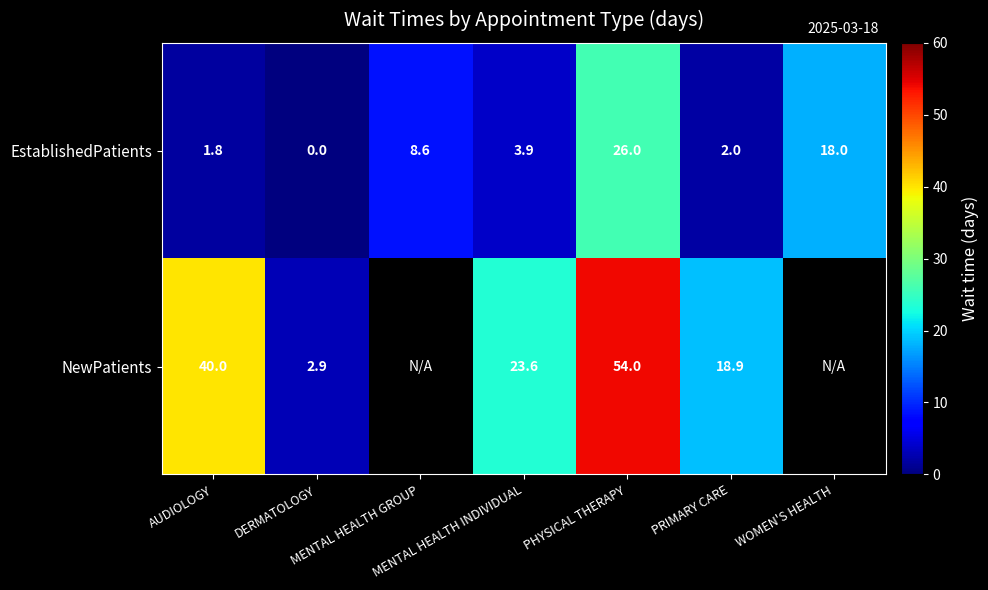

Is the value of NewPatients at AUDIOLOGY greater than the value of EstablishedPatients at WOMEN'S HEALTH?

Yes